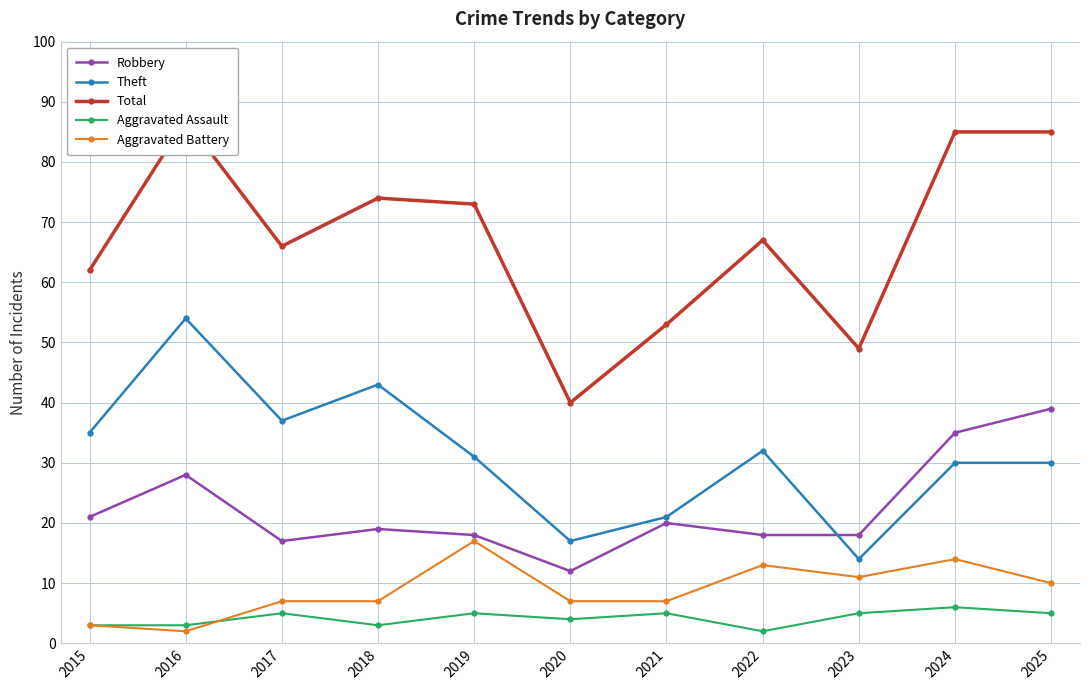

At how many categories does at least one series exceed 37?

11